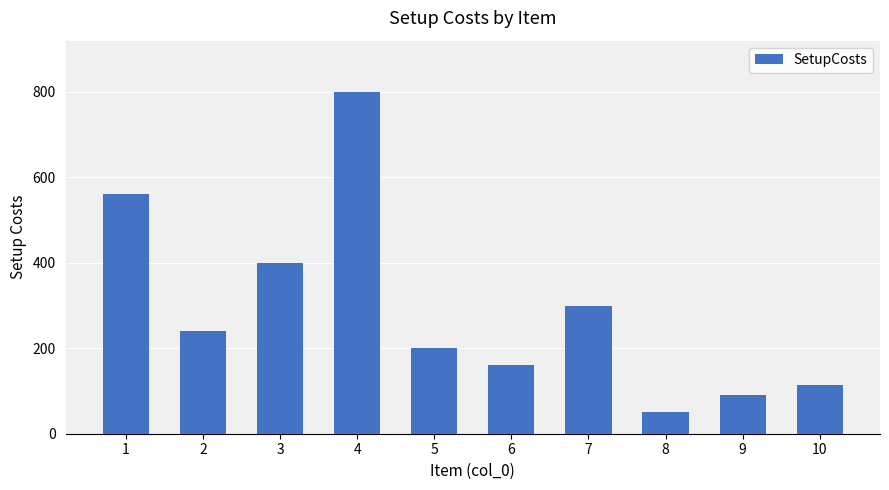

What is the value of the 5th bar from the left?

200